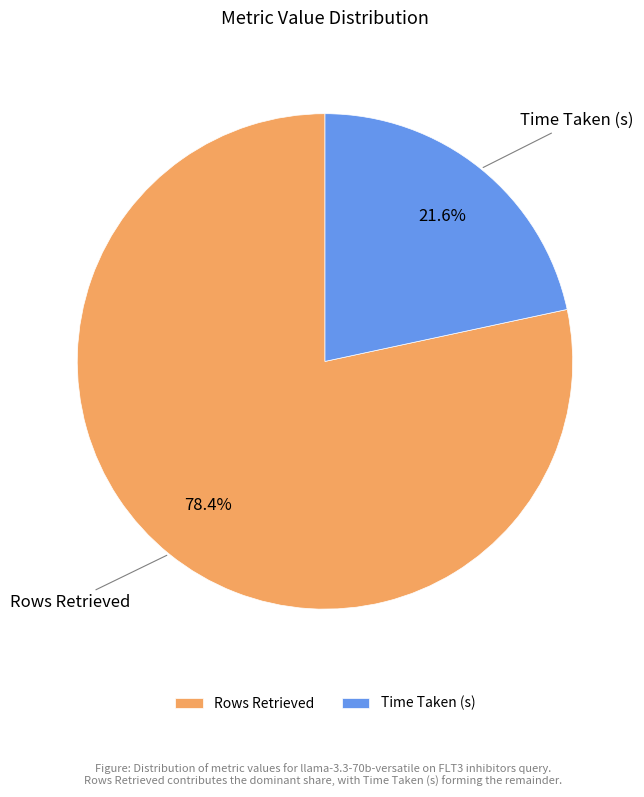

How many slices are in this pie chart?

2